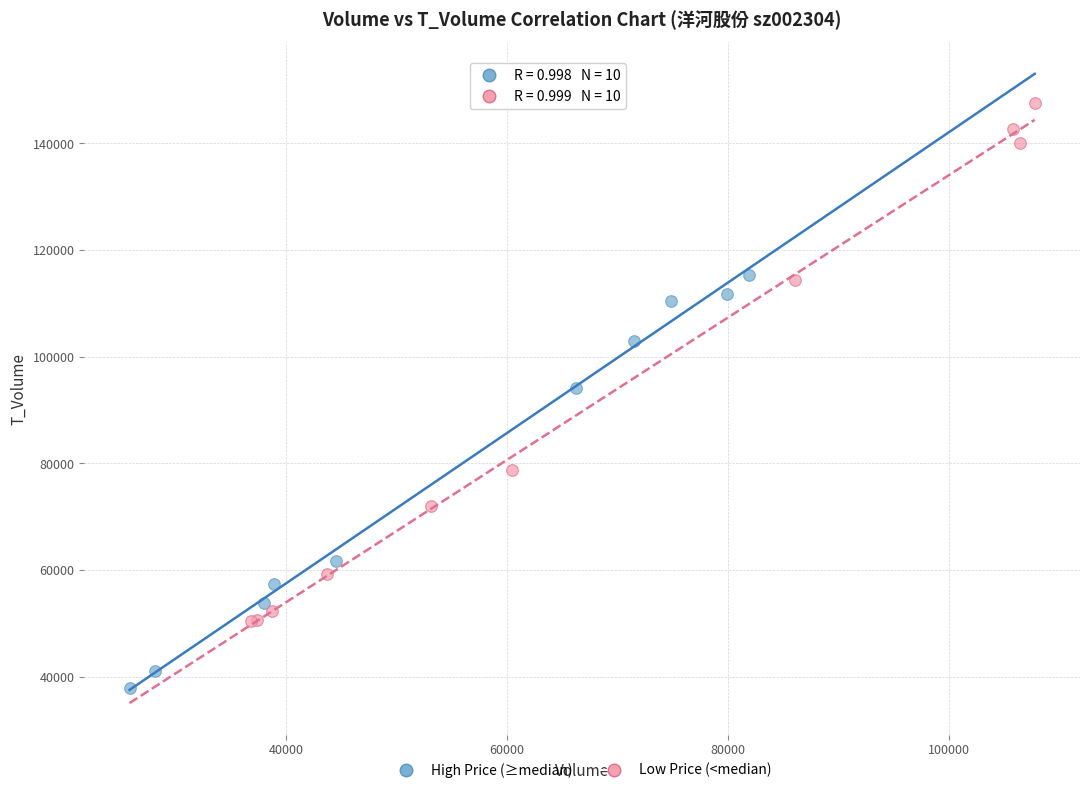

Which series reaches the minimum Y coordinate?

High Price (≥median)